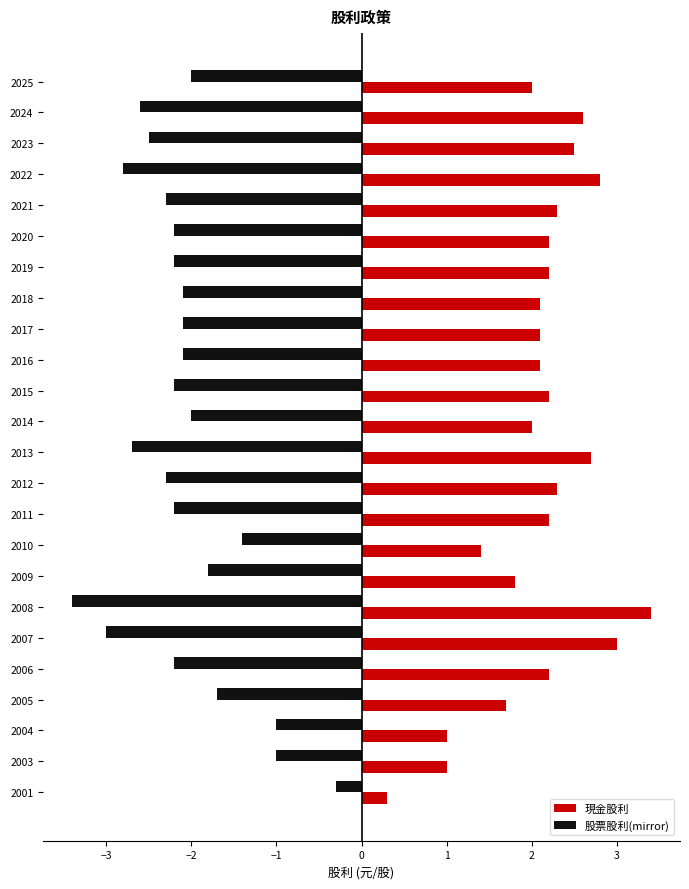

What is the spread (max minus min) of values at 2022?

5.6